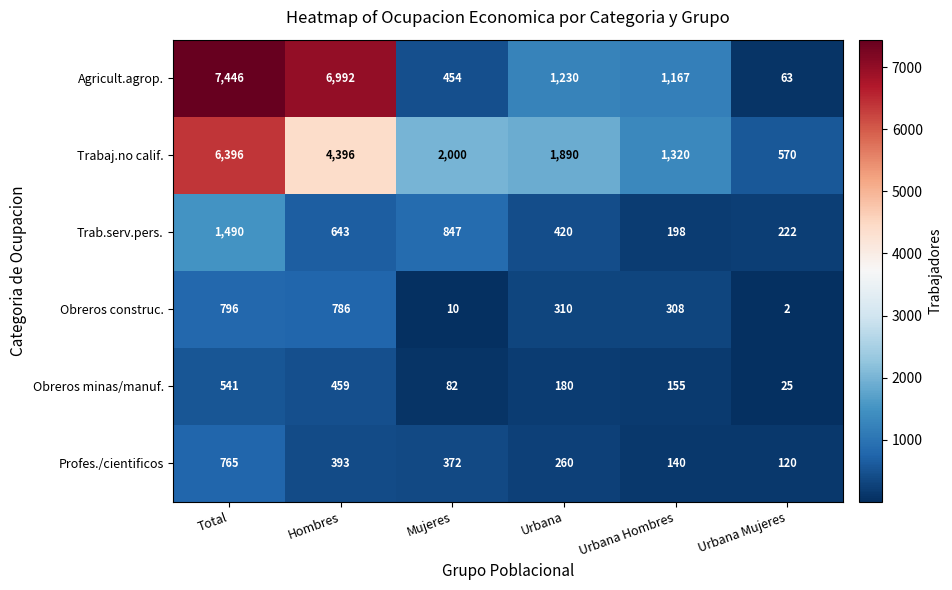

What is the total value across all series at Hombres?

13669